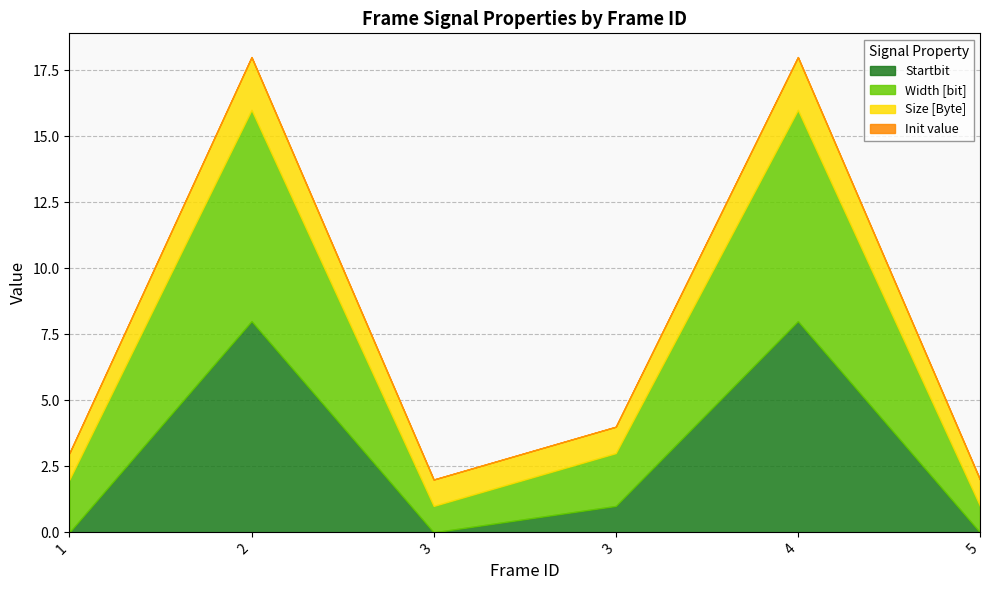

The value of Size [Byte] at 2 is 1. True or false?

False